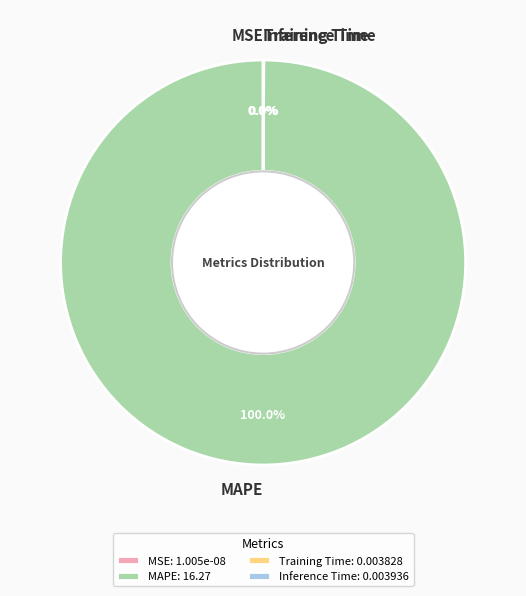

Is it true that MSE is 0% of the pie?

True